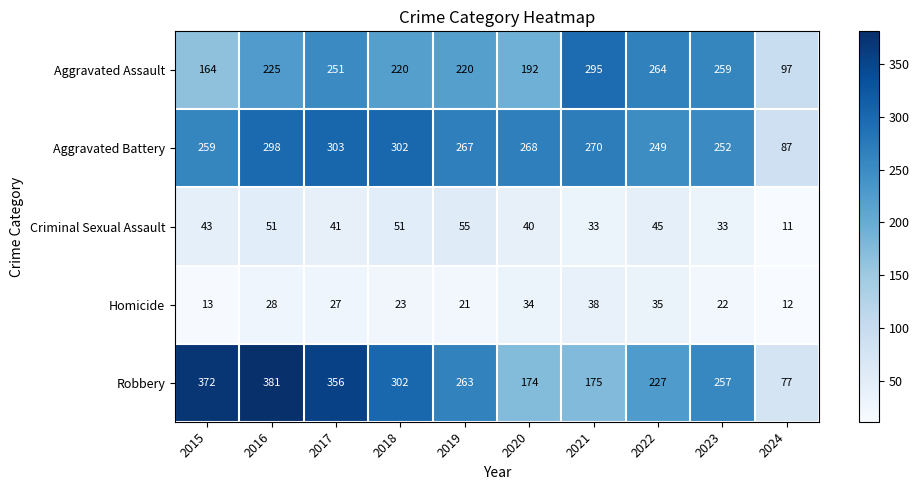

Which label corresponds to the largest value in the chart?

2016